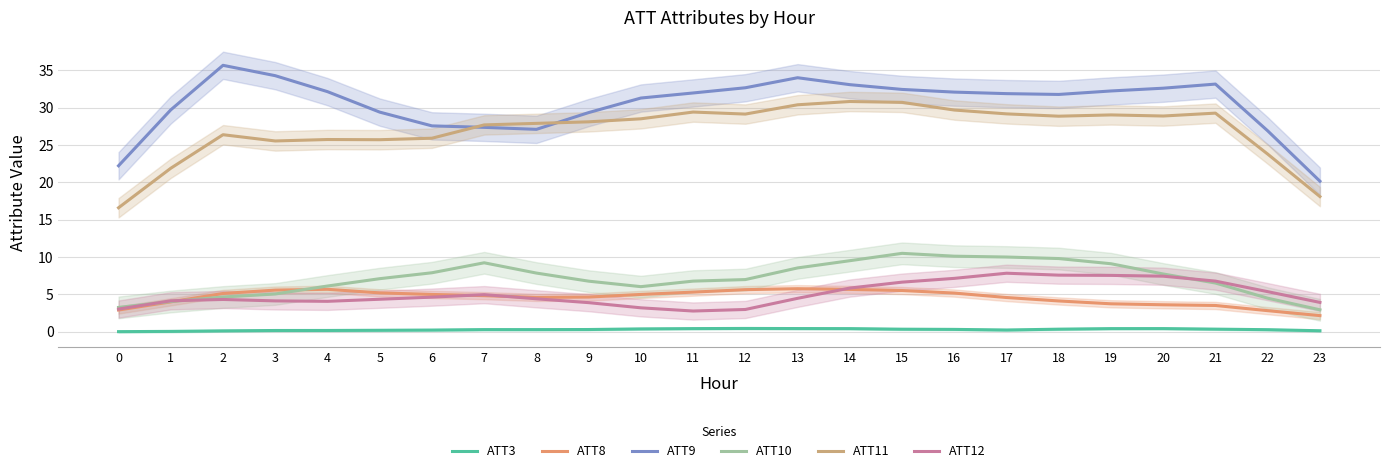

Is it true that ATT12 equals 1.2 at 1?

False